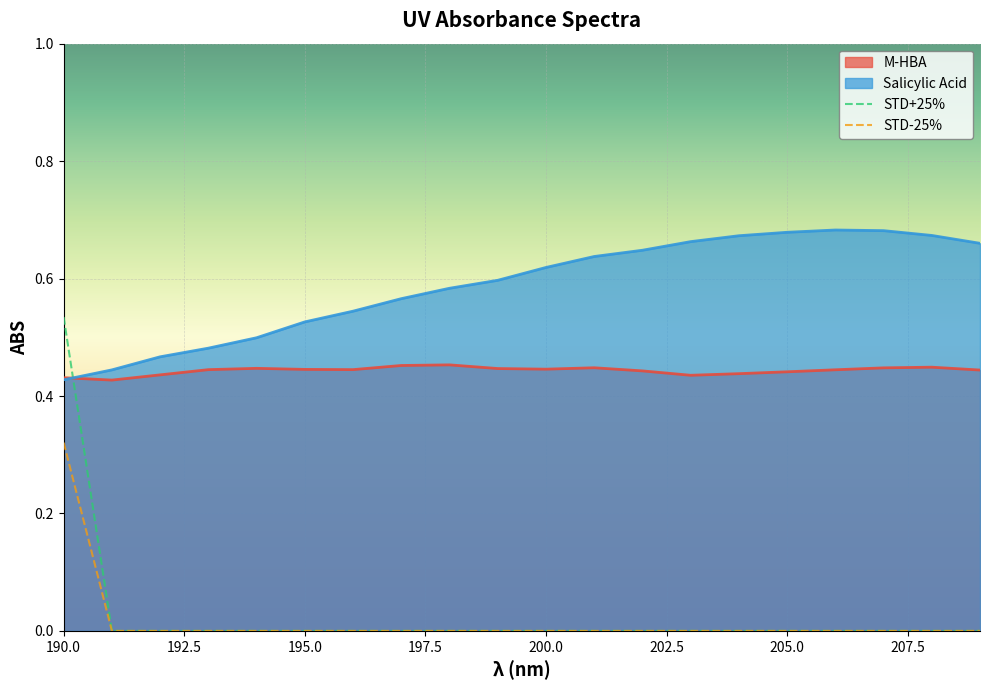

How many intersections are there between Salicylic Acid and M-HBA?

1